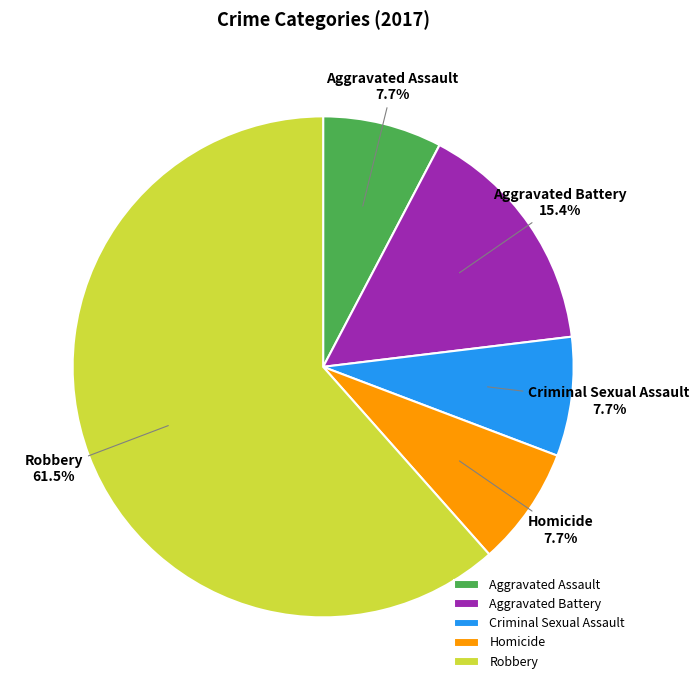

True or false: Aggravated Battery accounts for 29% of the total.

False